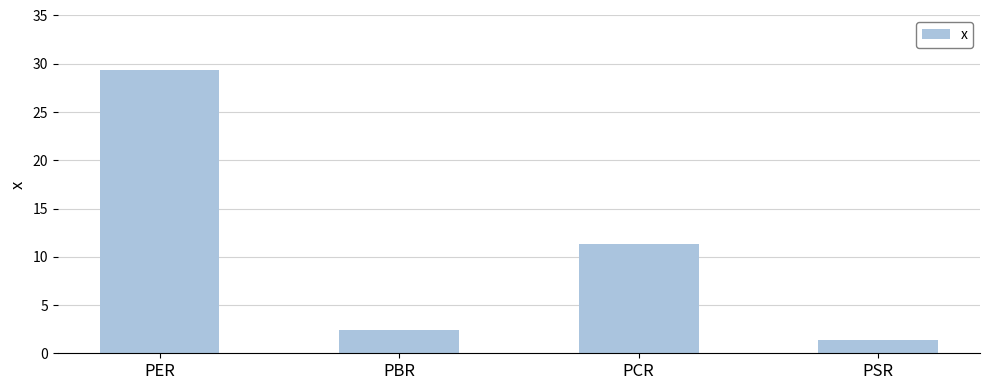

Which label corresponds to the smallest value in the chart?

PSR